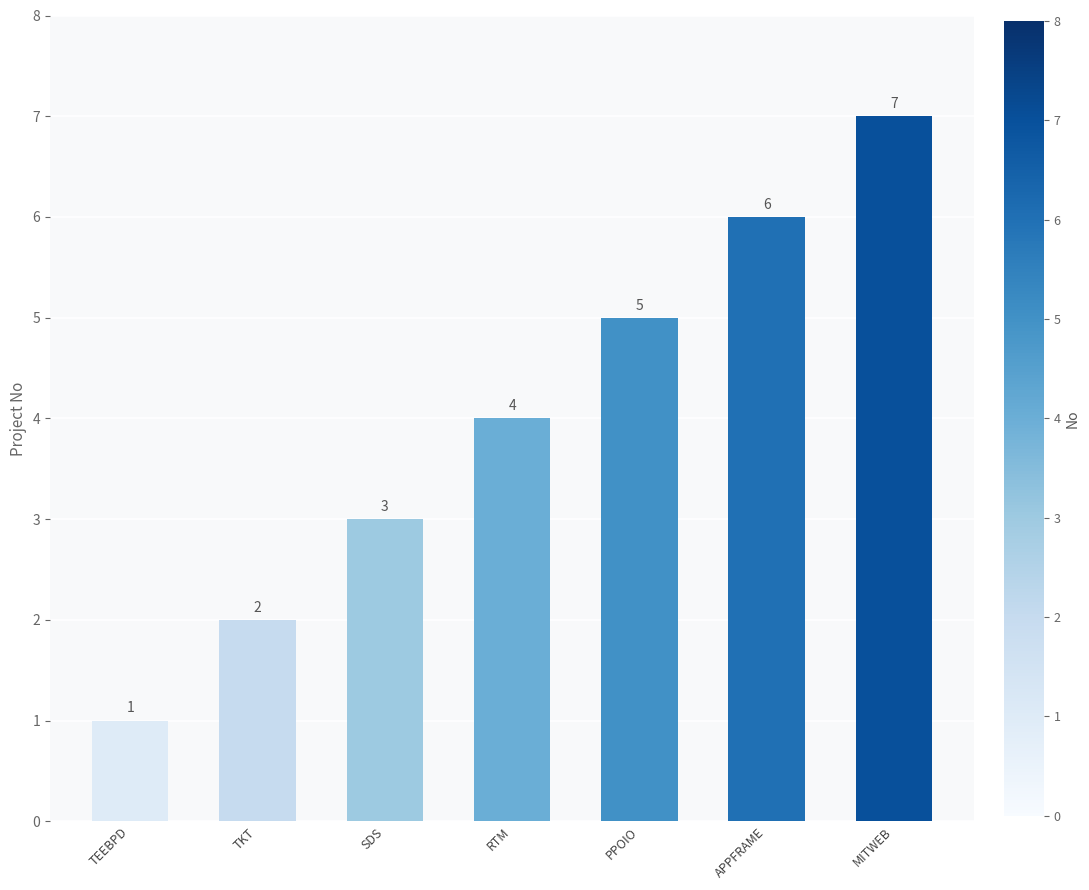

Reading right to left, extract all data points from this chart.

7	6	5	4	3	2	1